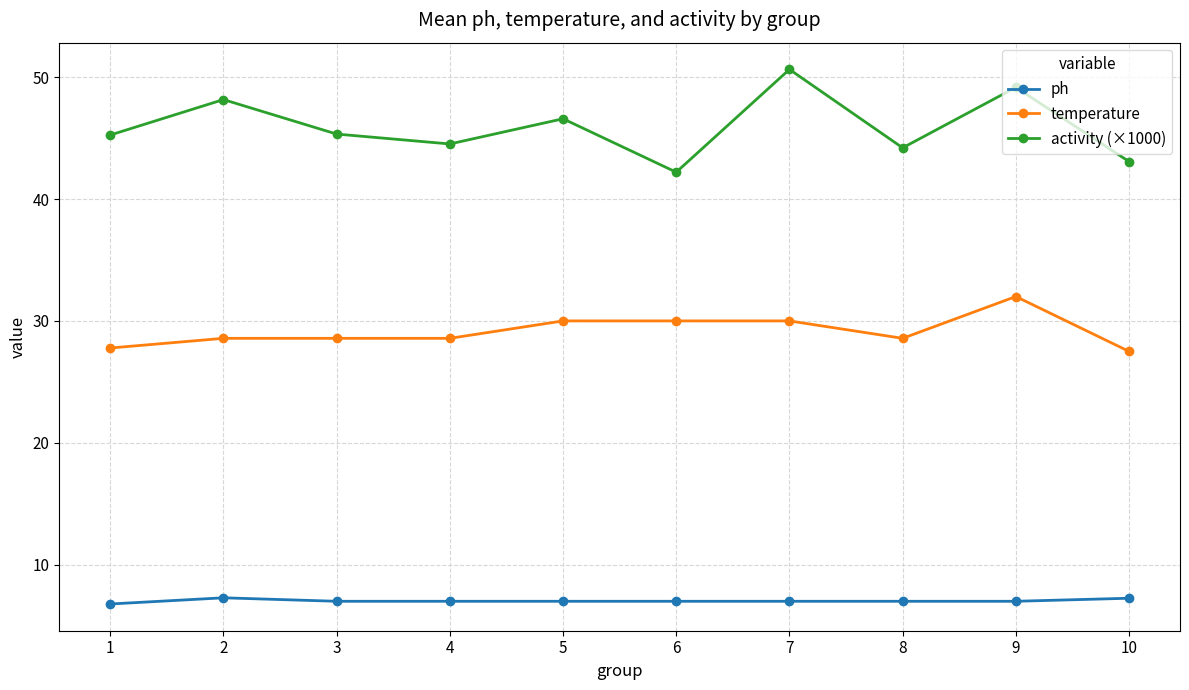

In activity (×1000), how many points are lower than both neighbors (excluding endpoints)?

3